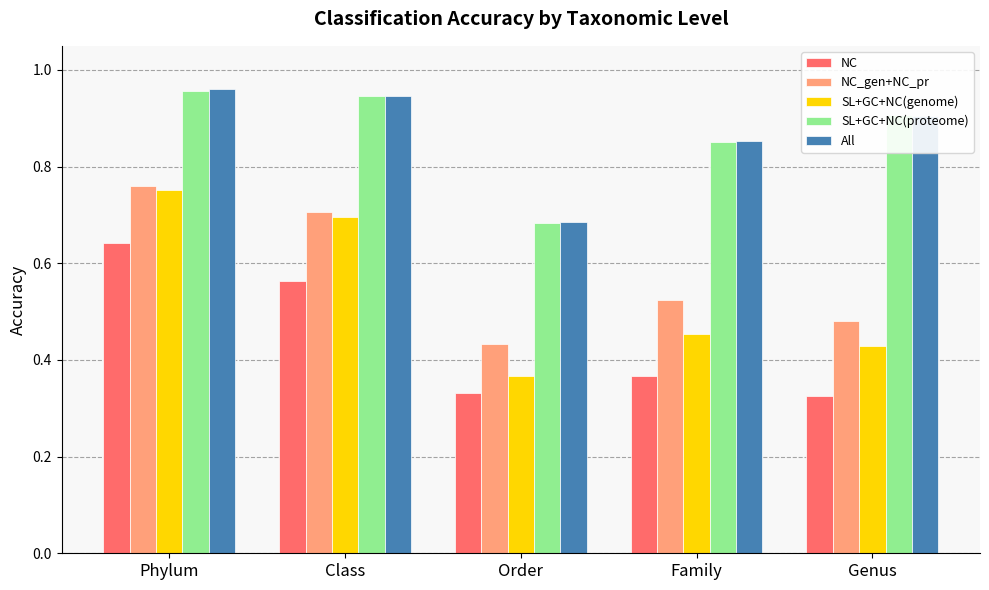

True or false: NC_gen+NC_pr has a value of 1.3 at Class.

False